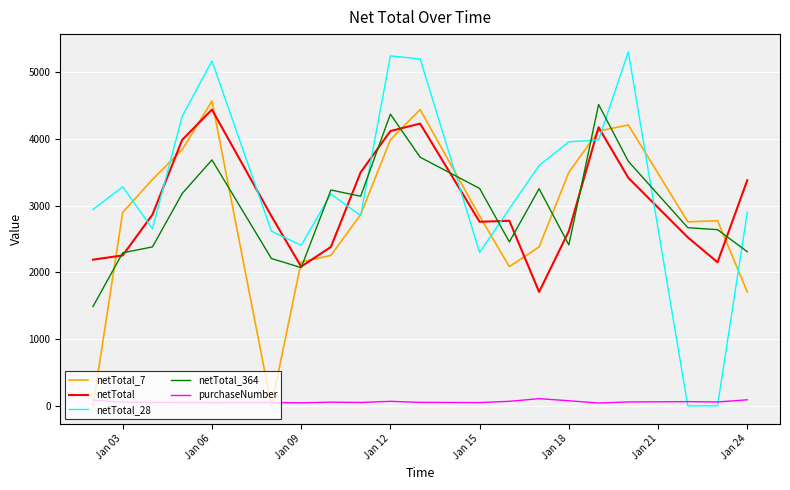

Which series has the largest range (max minus min)?

netTotal_28